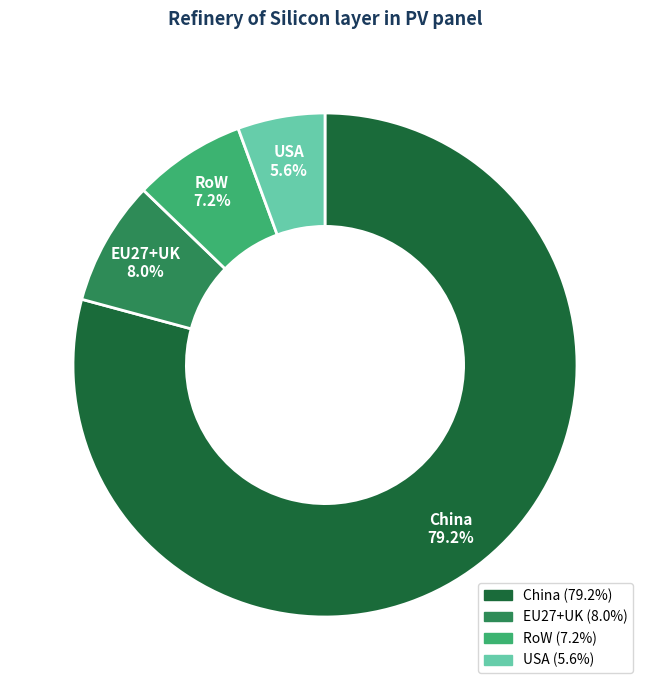

True or false: EU27+UK accounts for 1% of the total.

False